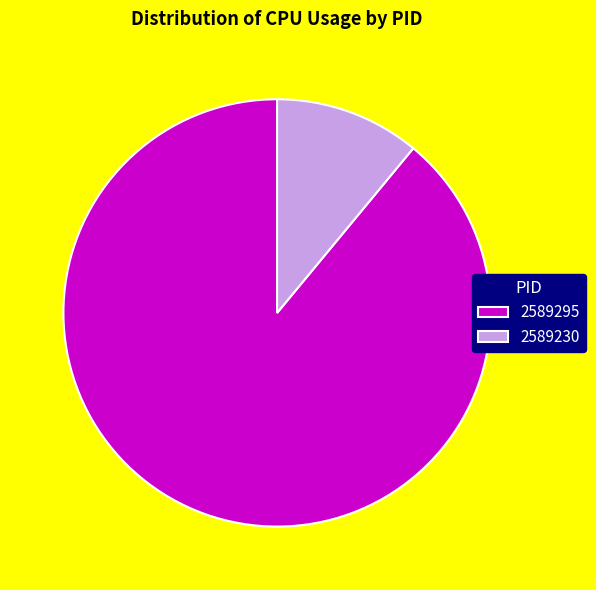

Rank the categories by value from lowest to highest.

2589230, 2589295